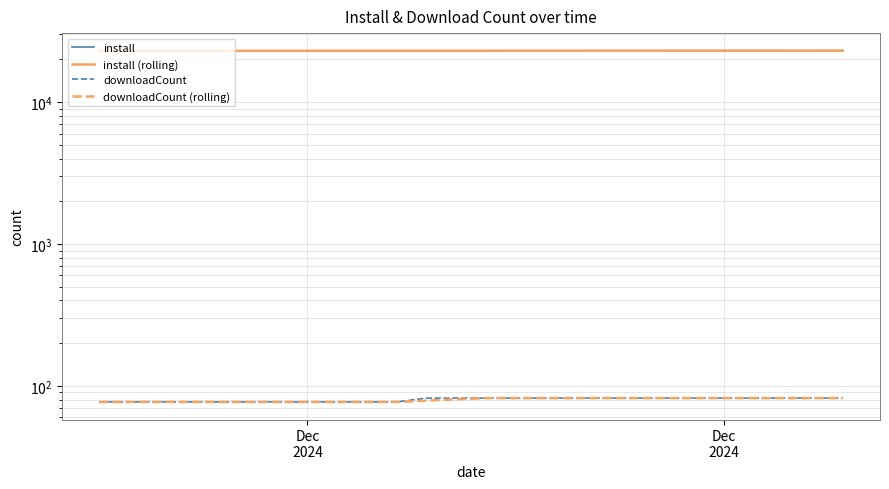

Which category has the lowest value in the install series?

Dec
2024